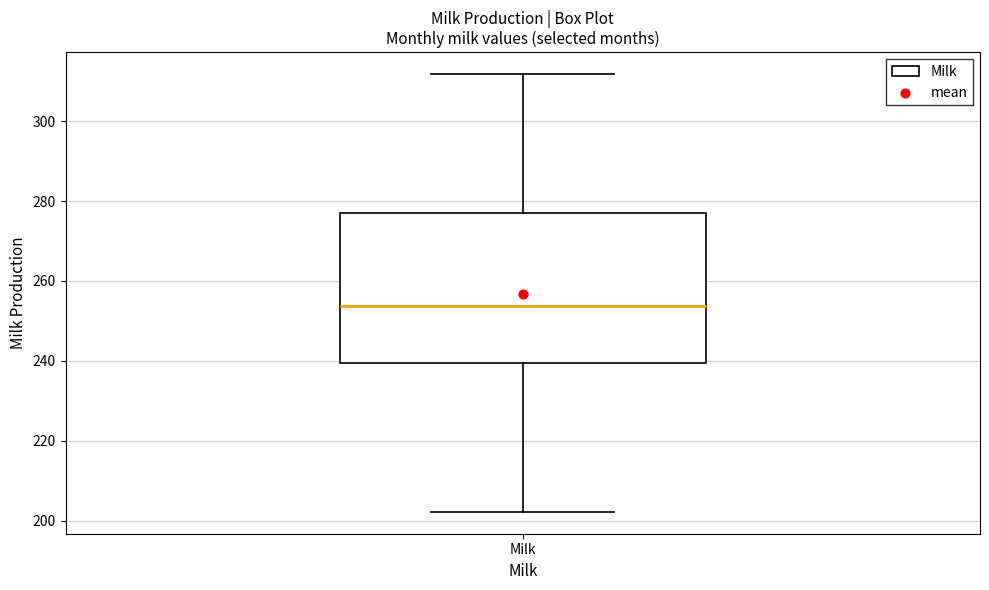

Read this box plot against the y-axis: the position of the median line, the range covered by the box, and the ends of both whiskers. The values are not printed on the chart, so give them approximately, as read against the axis.

median 254, box 240 to 278, whiskers 202 to 312